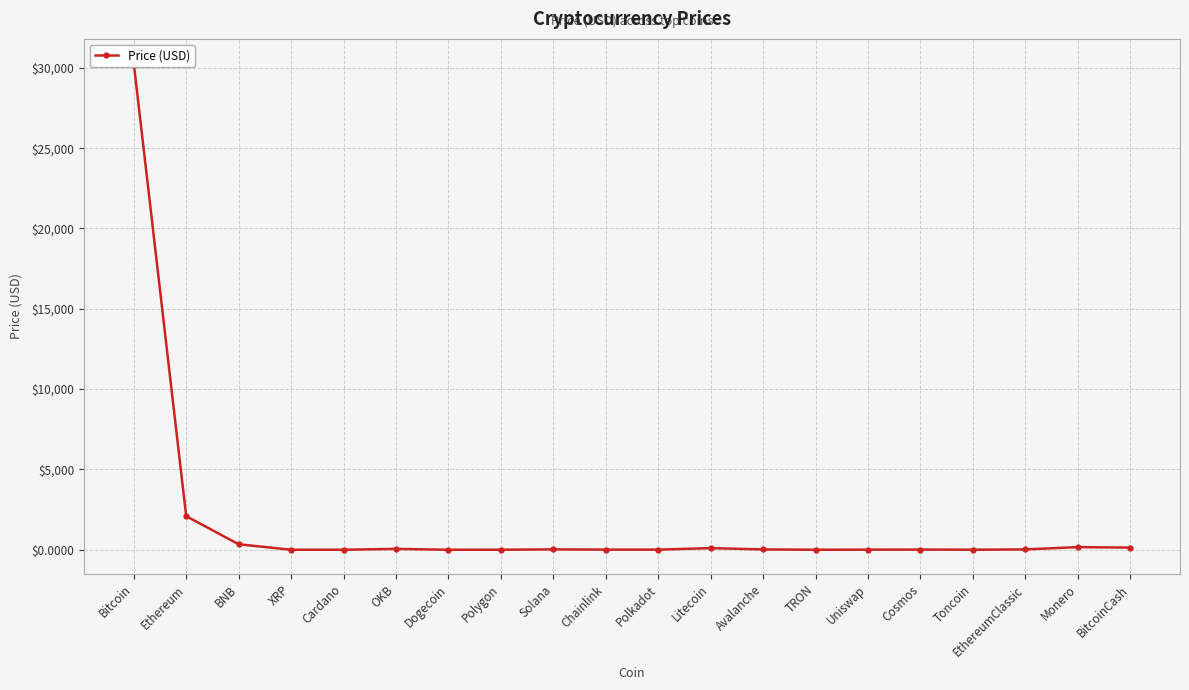

Which has a higher value, Polkadot or BitcoinCash?

BitcoinCash